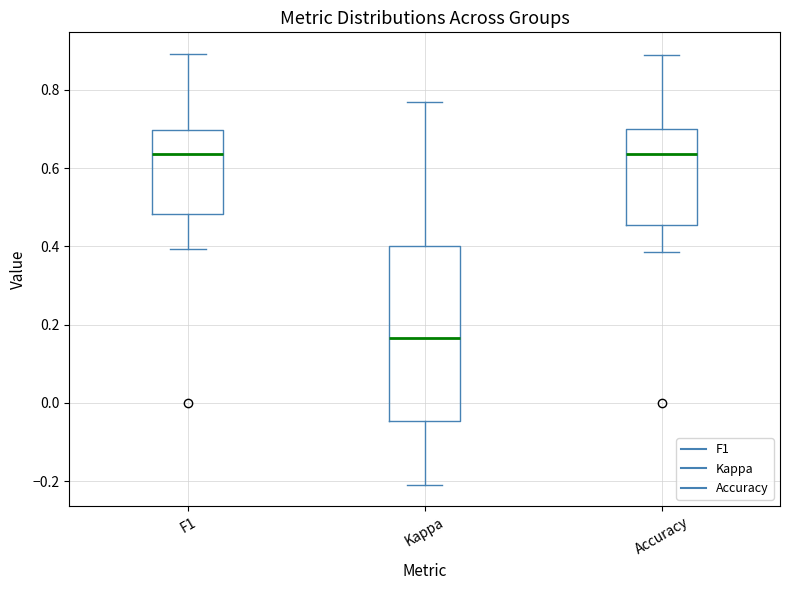

Comparing the boxes themselves (not the whiskers), which one is the tallest?

Kappa